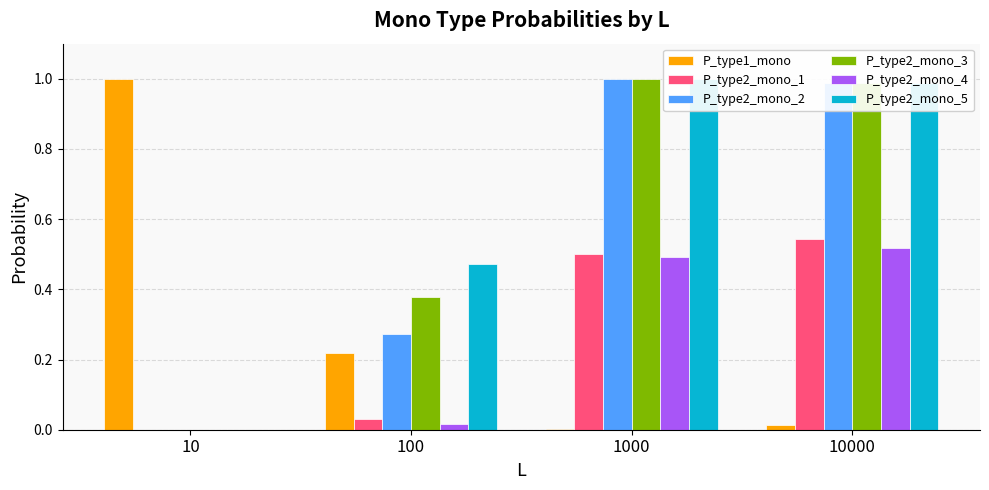

Which series changed the most between 10 and 10000?

P_type1_mono